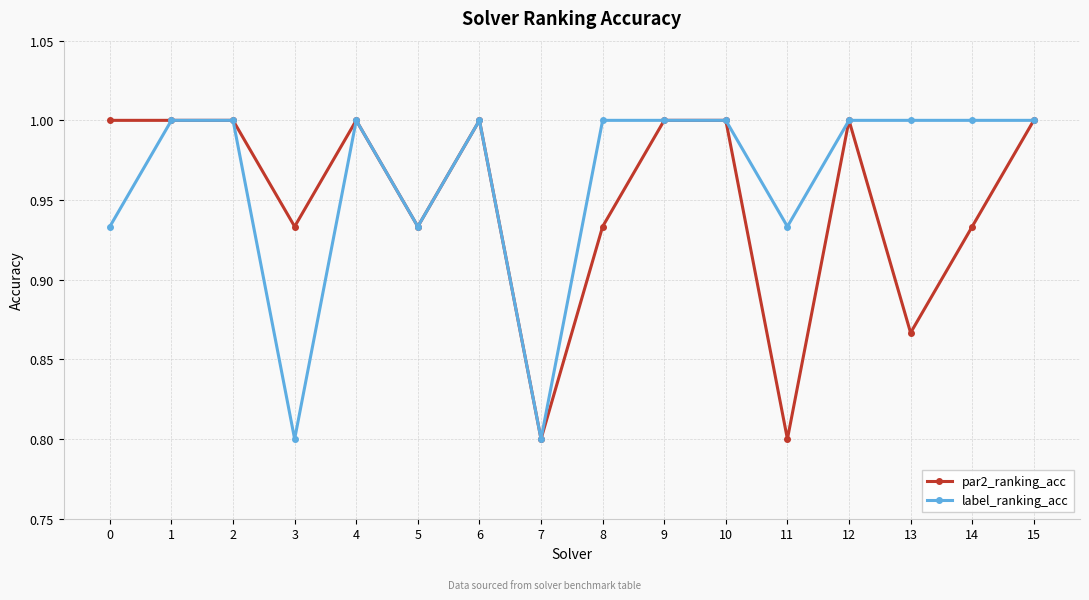

Count the par2_ranking_acc values in the range 0 to 1.

16